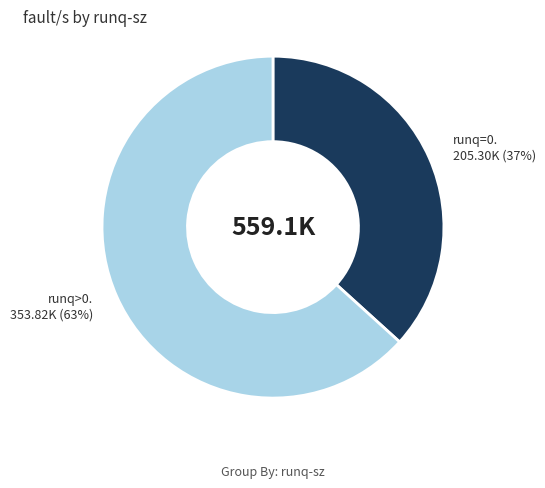

To the nearest percent, what is the average slice percentage?

50%